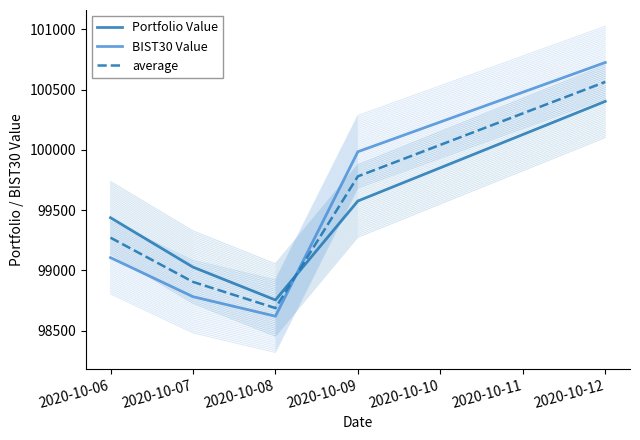

True or false: average has more than 1 interior local peaks.

False